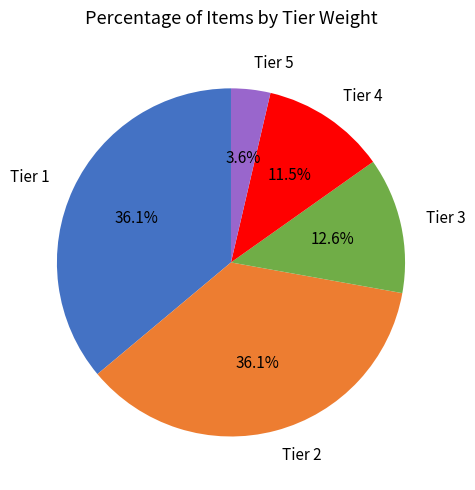

Do Tier 4 and Tier 1 together represent more than half of the pie?

No